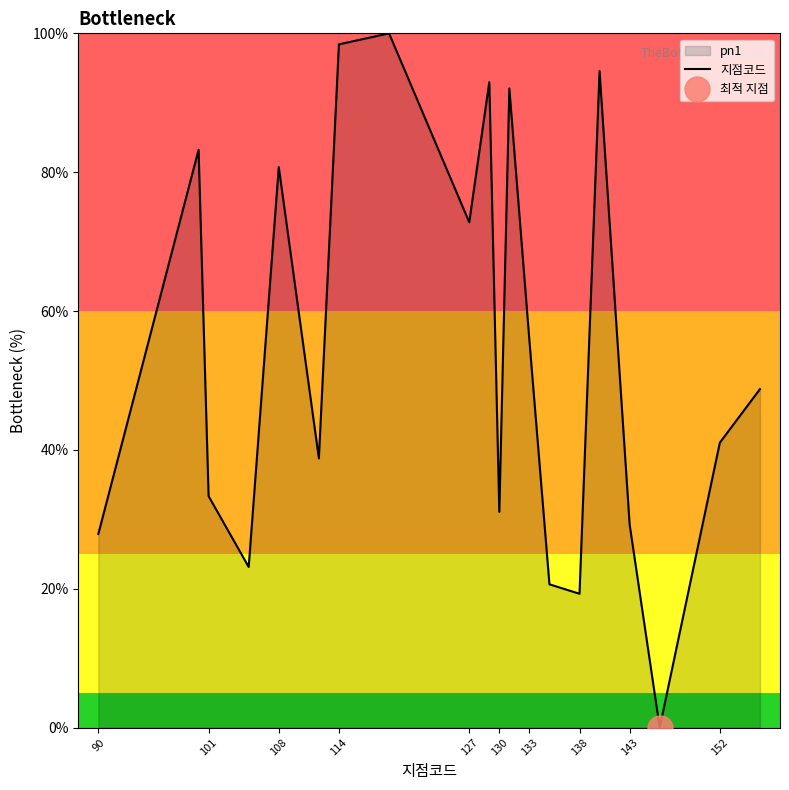

What is the highest value of the 지점코드 series?

100.0